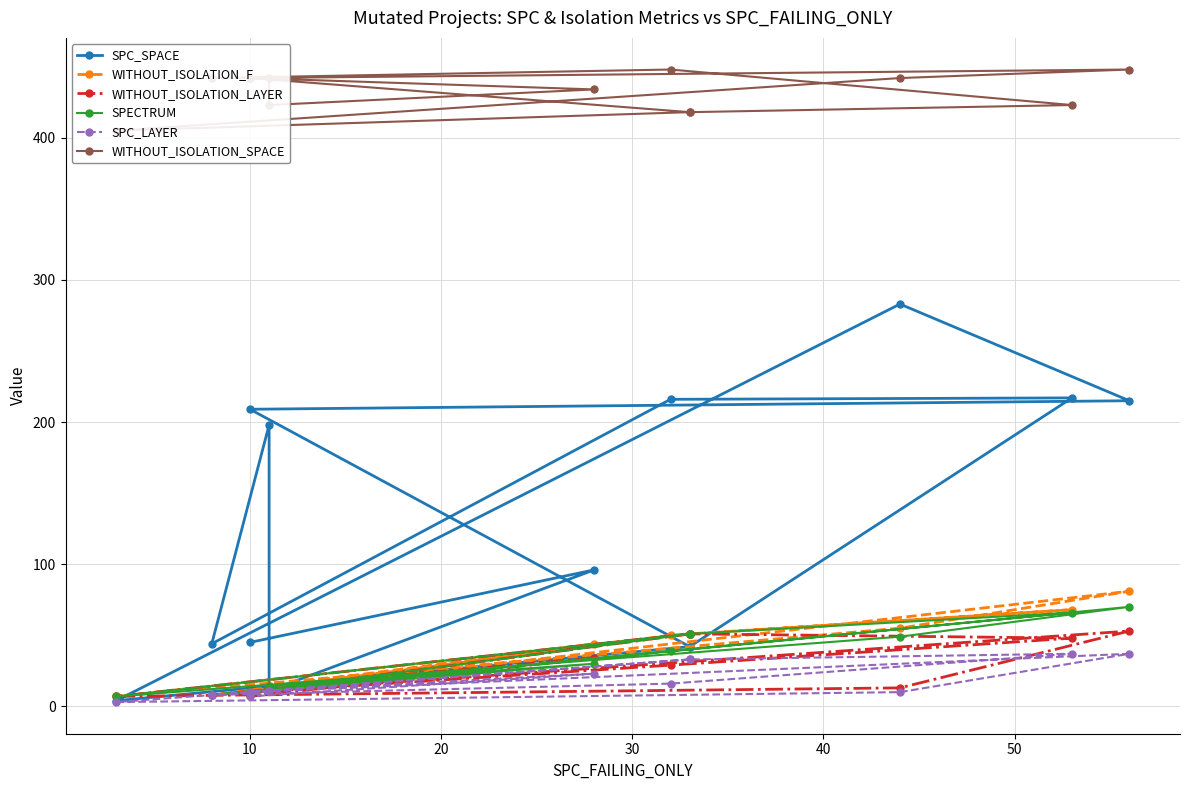

True or false: SPC_LAYER and WITHOUT_ISOLATION_LAYER cross at least once.

False